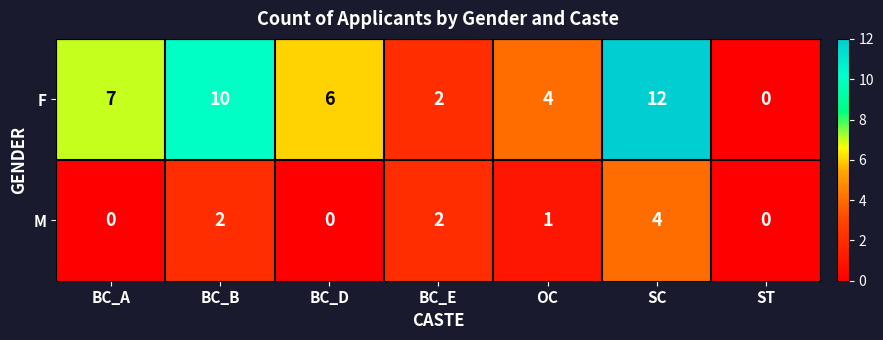

Reading right to left, list all the values displayed in this chart.

F: 0	12	4	2	6	10	7
M: 0	4	1	2	0	2	0